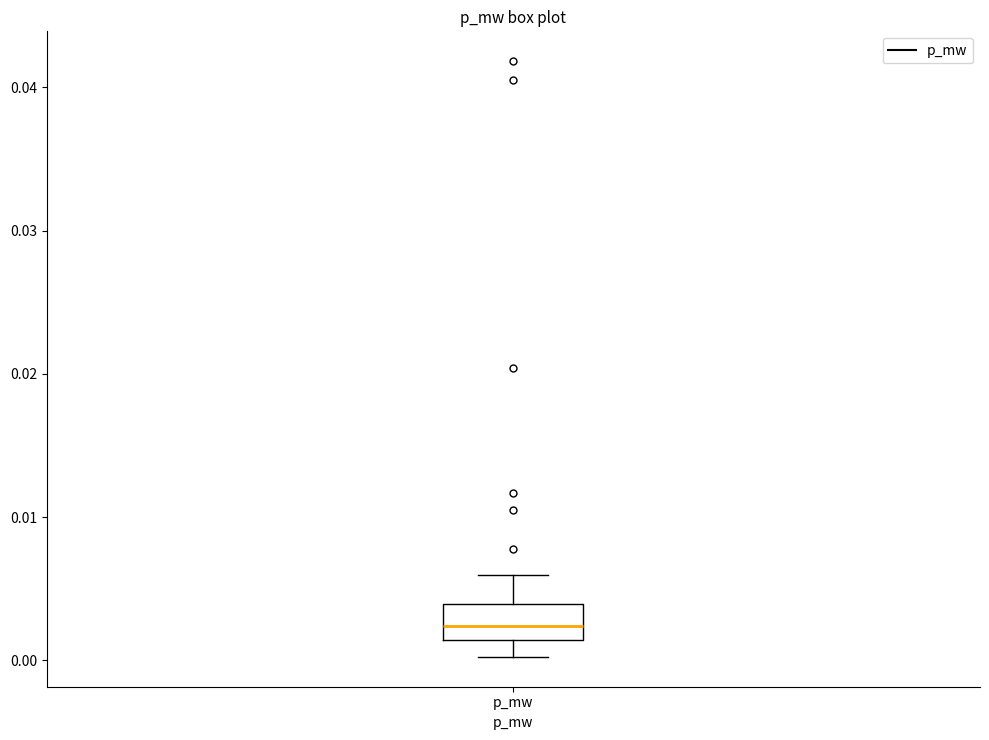

Transcribe this box plot: give where the median line is, the range the box spans, and where the two whiskers end, as read against the y-axis. The values are not printed on the chart, so give them approximately, as read against the axis.

median 0.002, box 0.001 to 0.004, whiskers 0.000 to 0.006